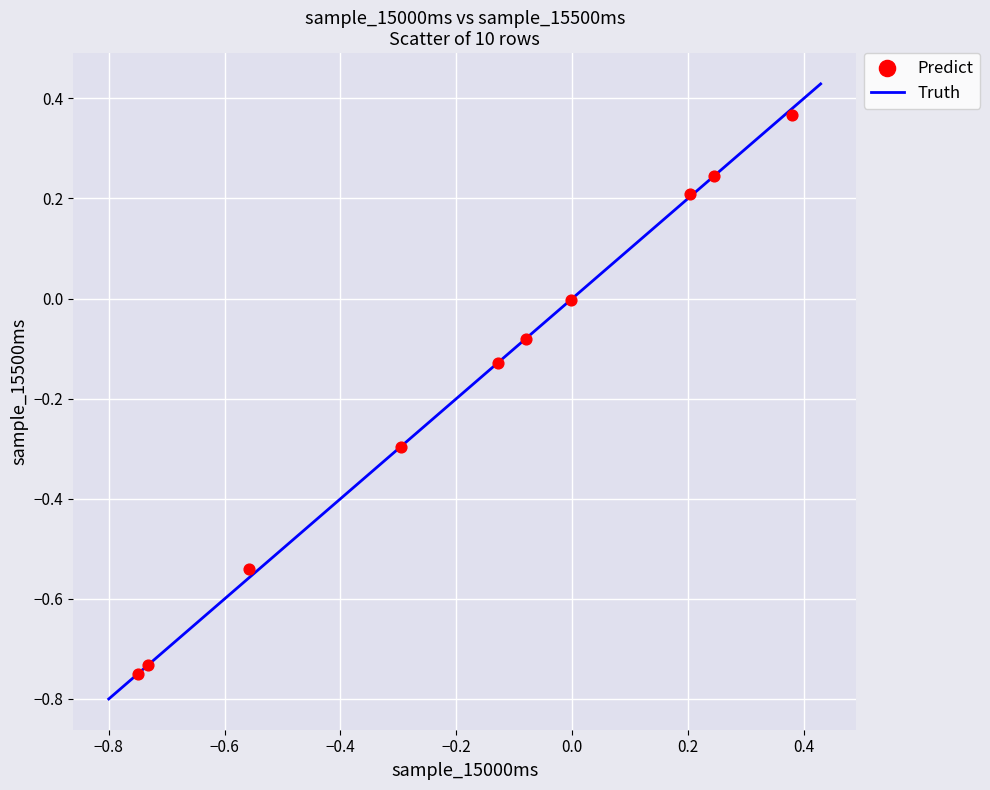

What is the range of Y values (max minus min)?

1.1